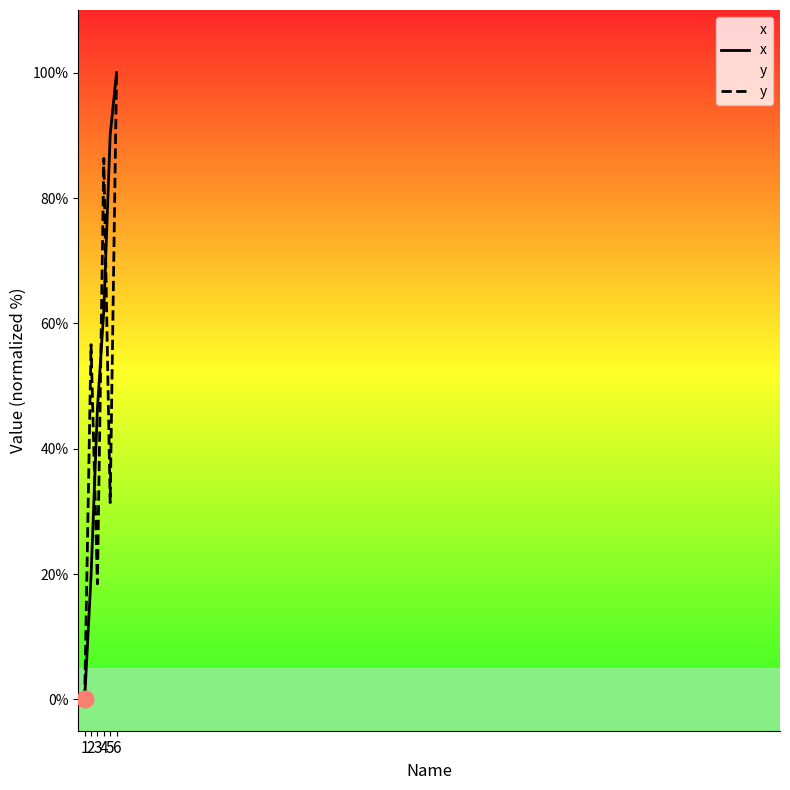

At which label does y first exceed 56?

2